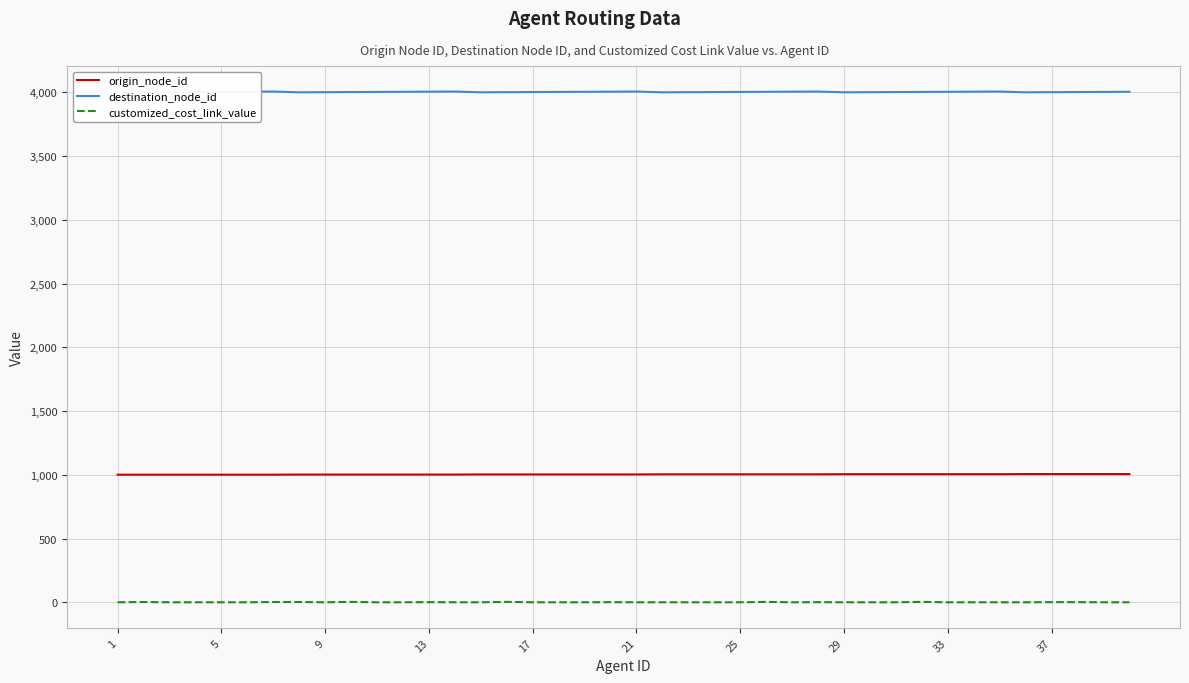

True or false: origin_node_id and customized_cost_link_value intersect in this chart.

False